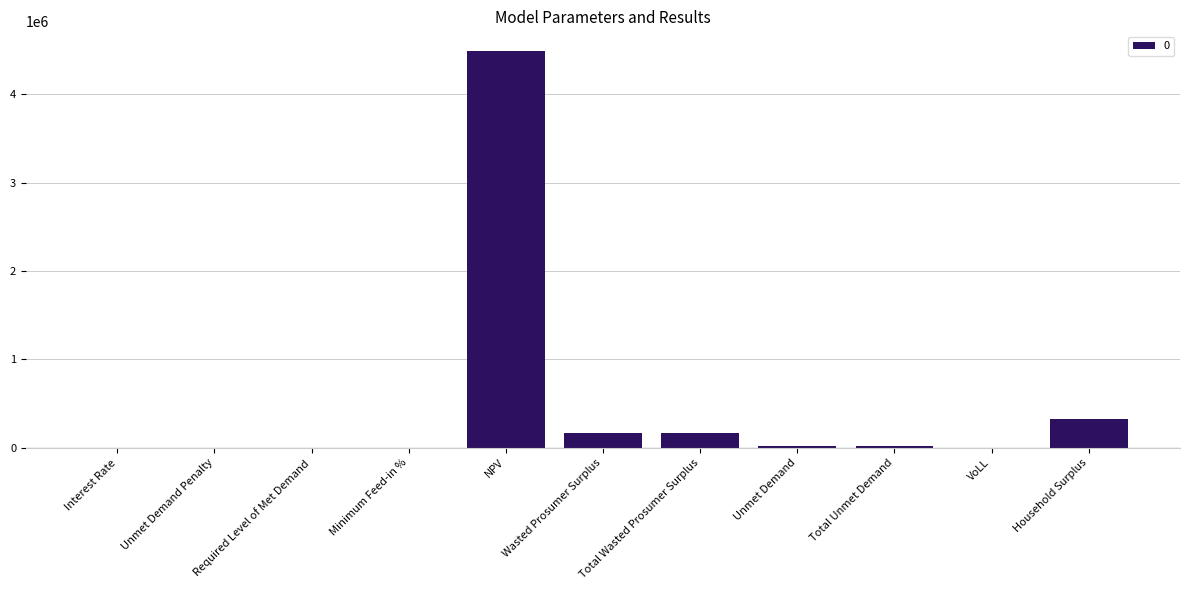

The chart shows a value of 497419.9 at Household Surplus. True or false?

False